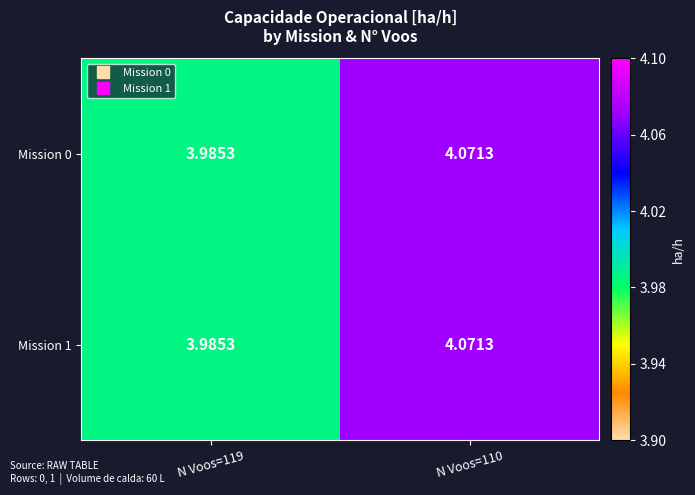

Reading left to right, extract all data points from this chart.

Mission 0: N Voos=119=4.0	N Voos=110=4.1
Mission 1: N Voos=119=4.0	N Voos=110=4.1